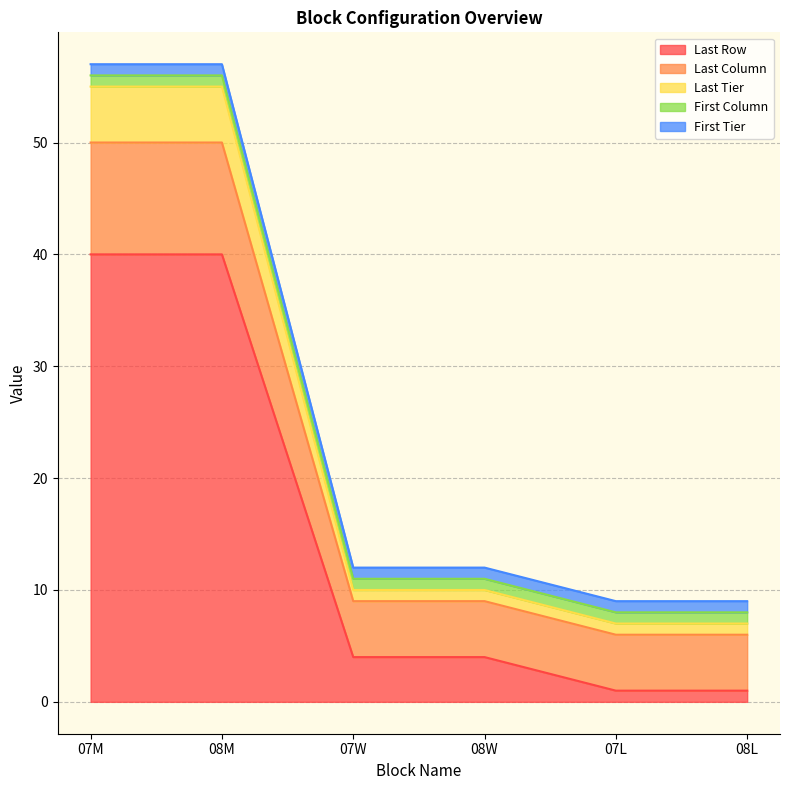

What position from the right is 07W?

4